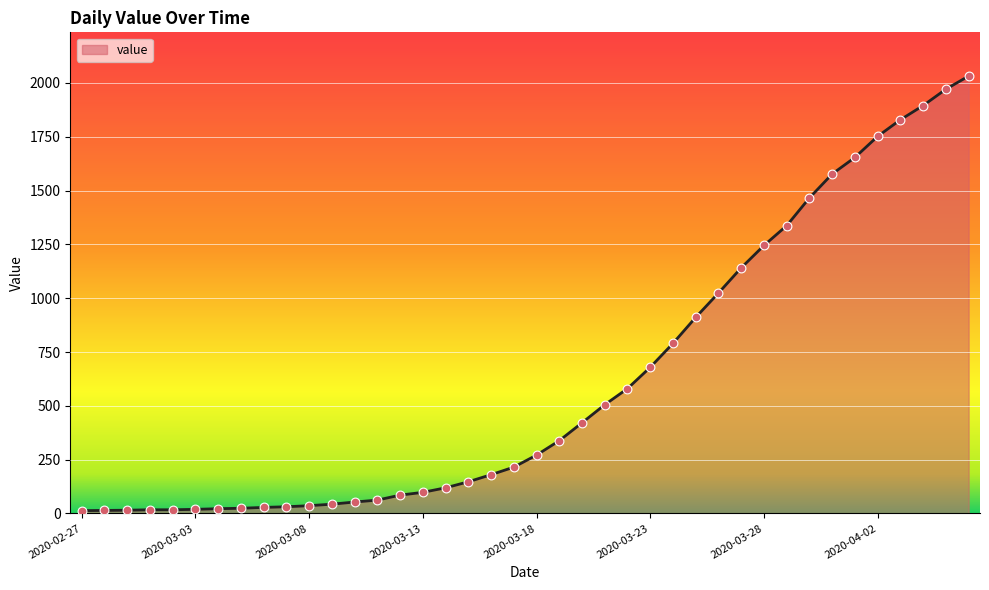

What is the maximum value shown in the chart?

2032